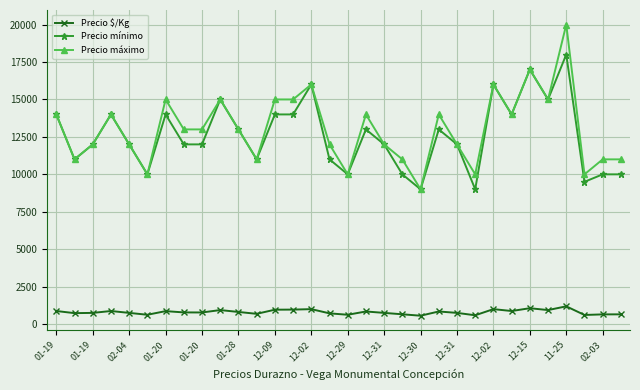

What is the maximum value for Precio mínimo?

18000